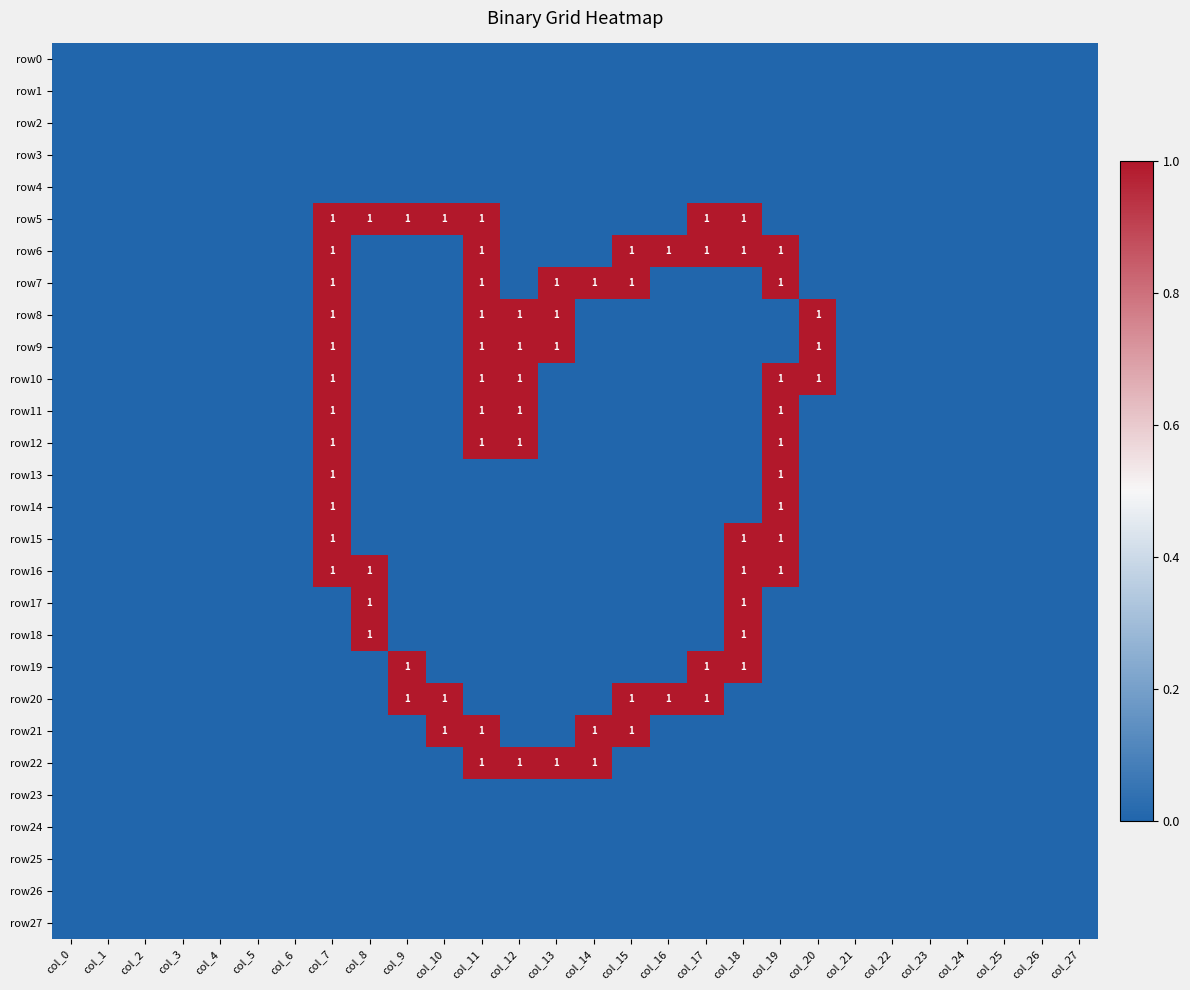

At which label does row21 reach its peak?

col_10